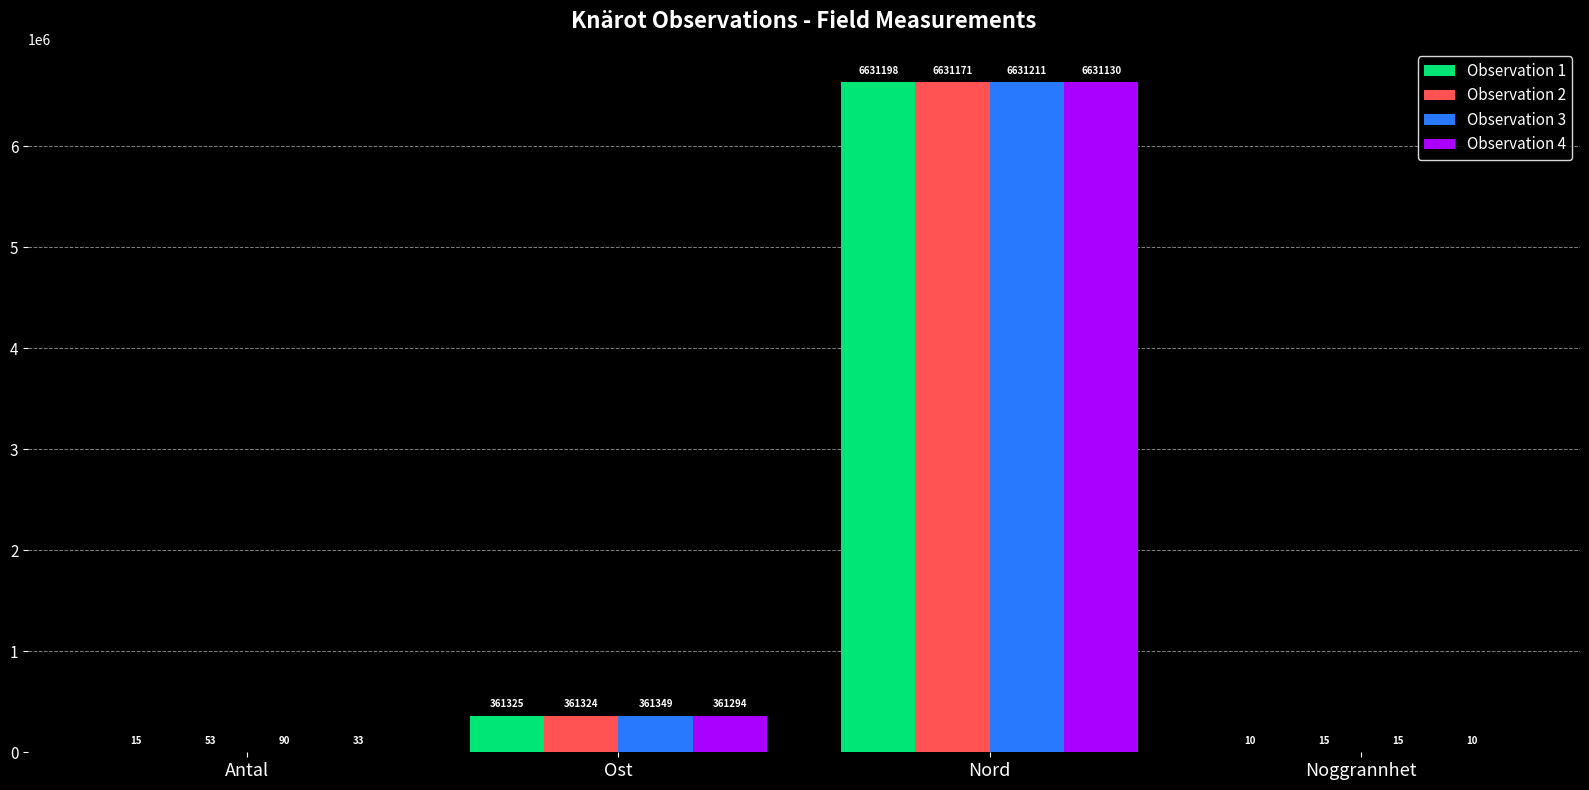

What is the greatest value displayed?

6631211